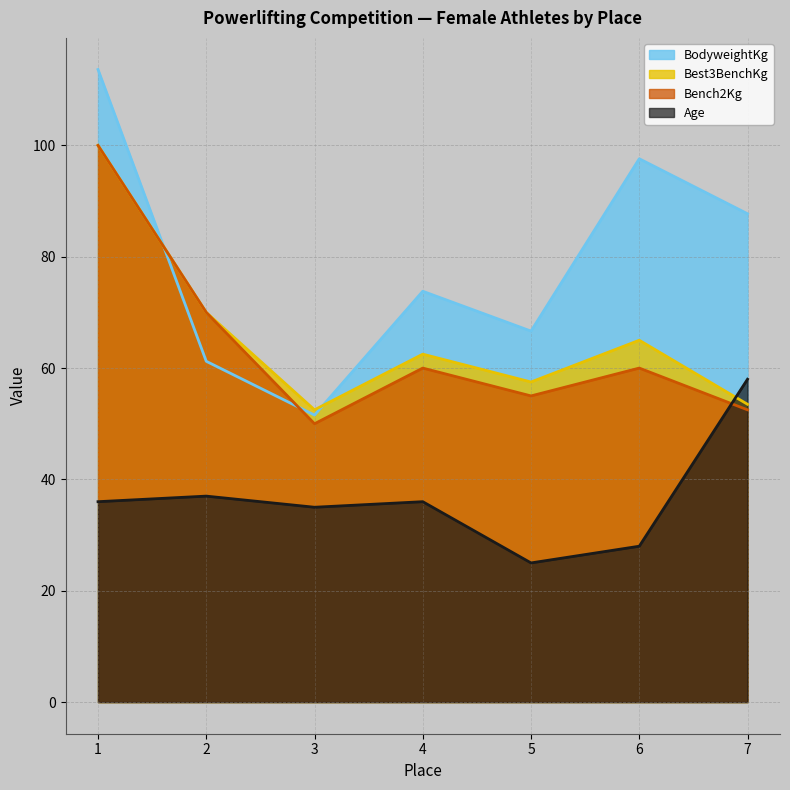

What is the value of the Age point at the 7th from the left?

58.0